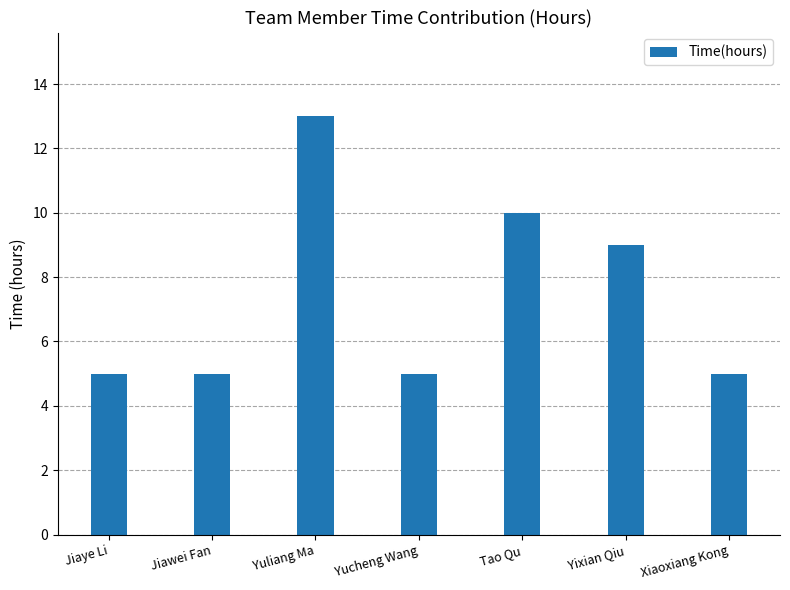

Is it true that the value at Xiaoxiang Kong is 3?

False